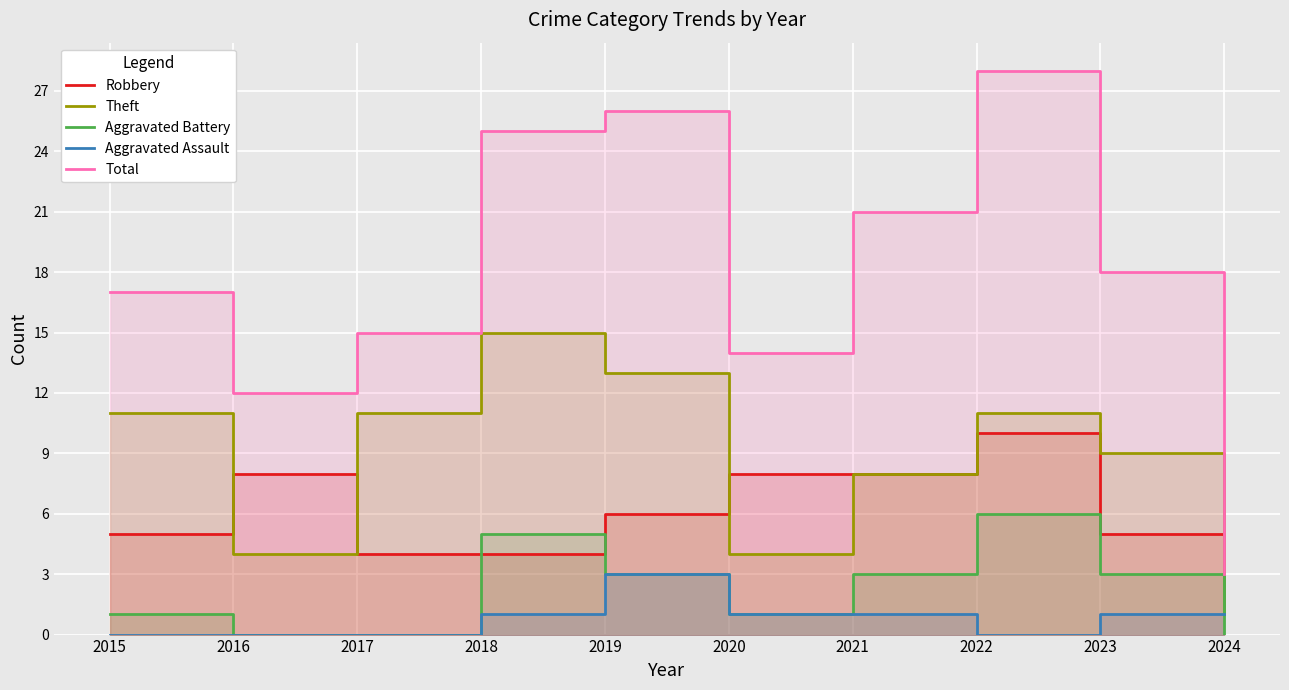

What is the value of the Robbery point at the 10th from the left?

1